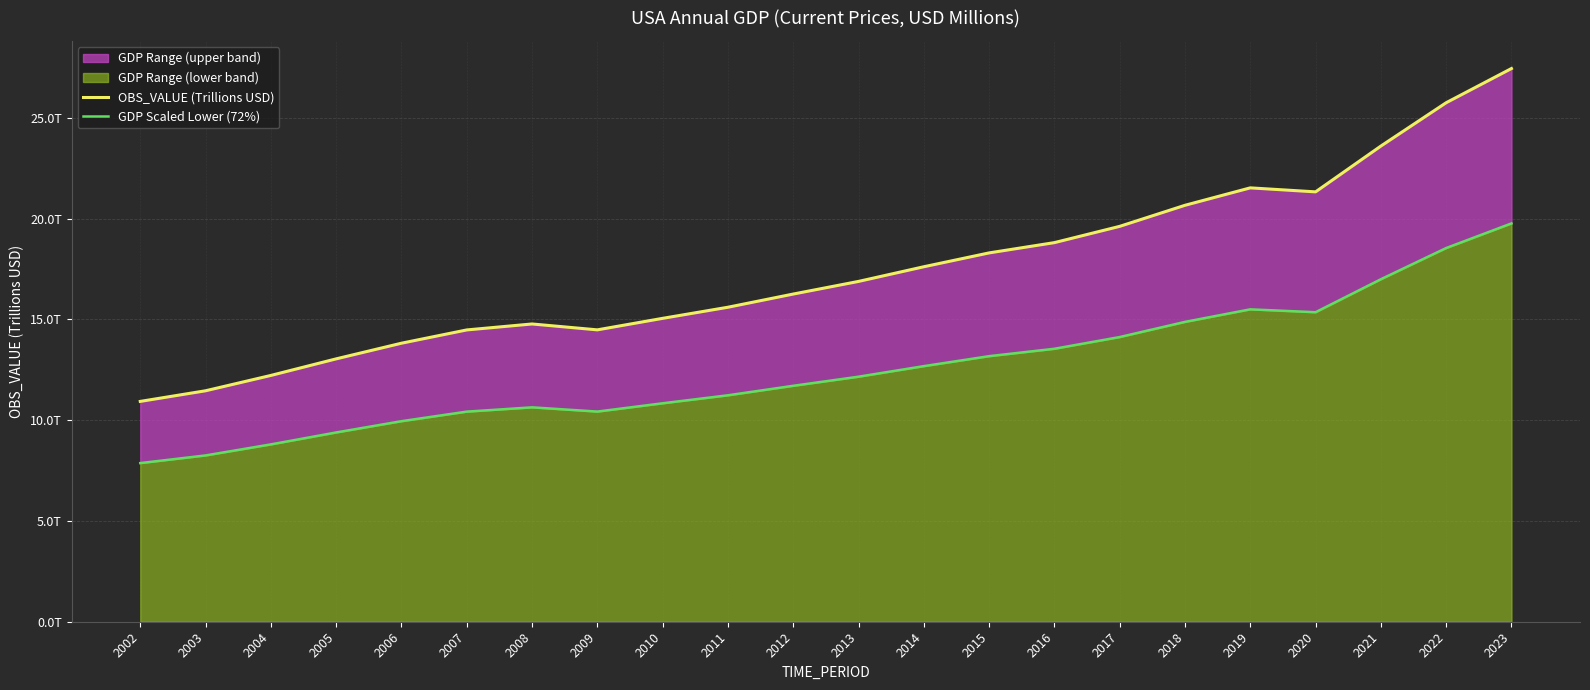

The value of GDP Scaled Lower (72%) at 2006 is 15.9. True or false?

False